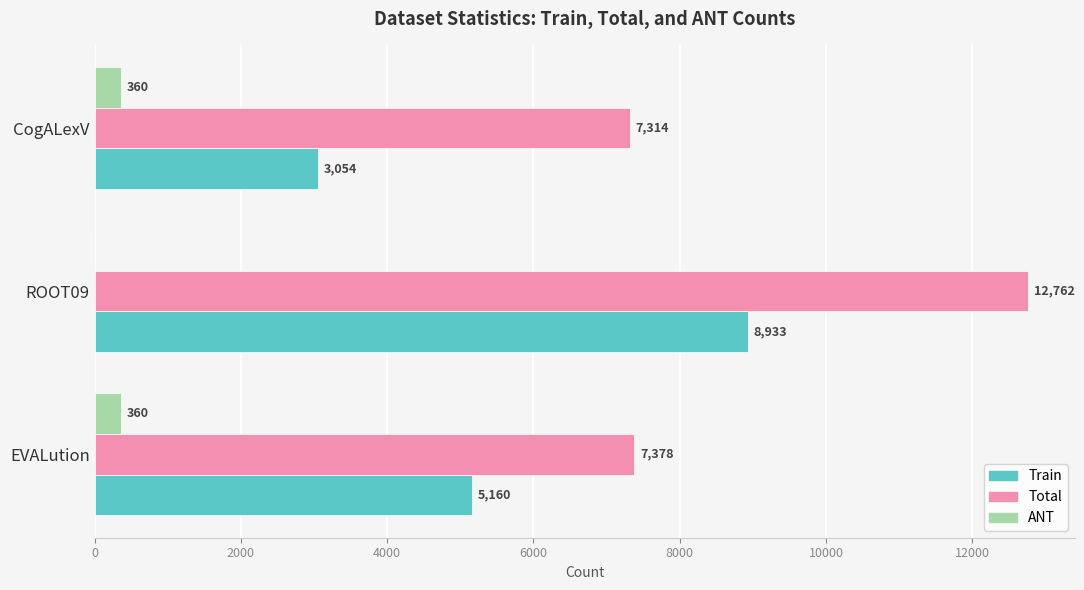

What is the sum of all ANT values?

720